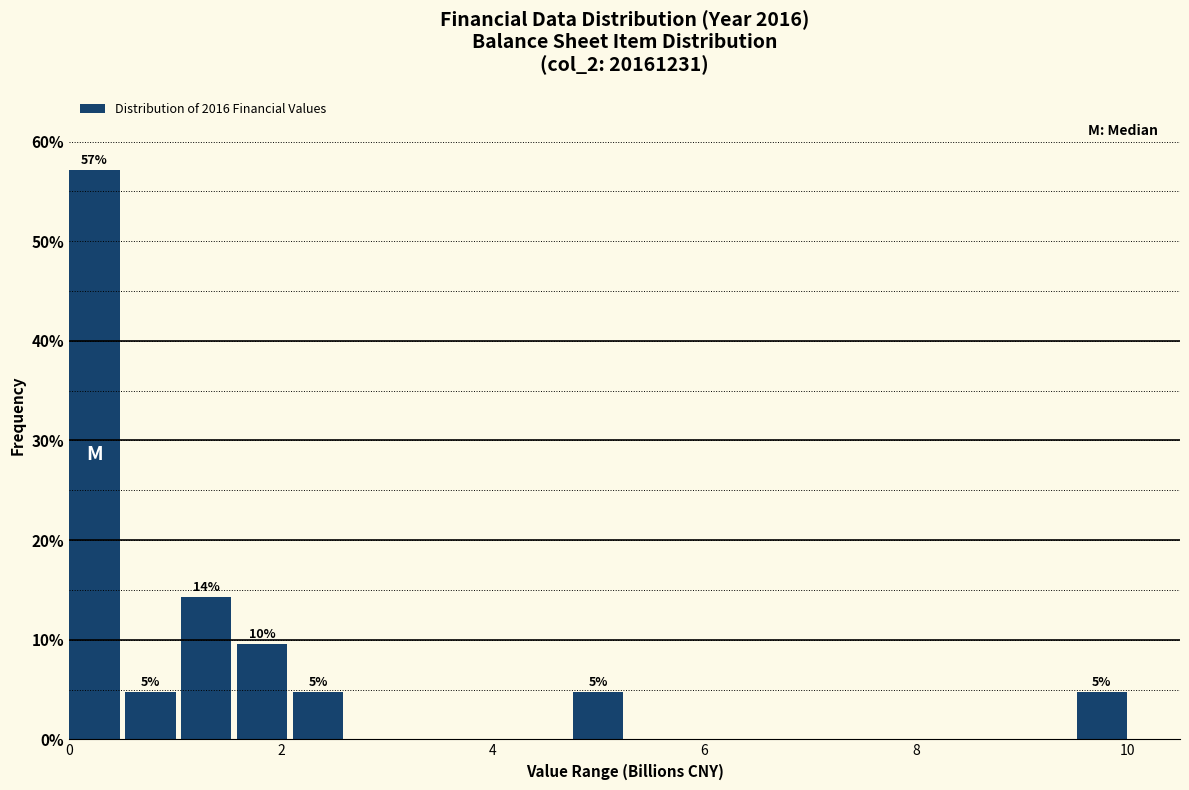

Read against the x-axis, roughly where is the centre of the tallest bar?

0.2